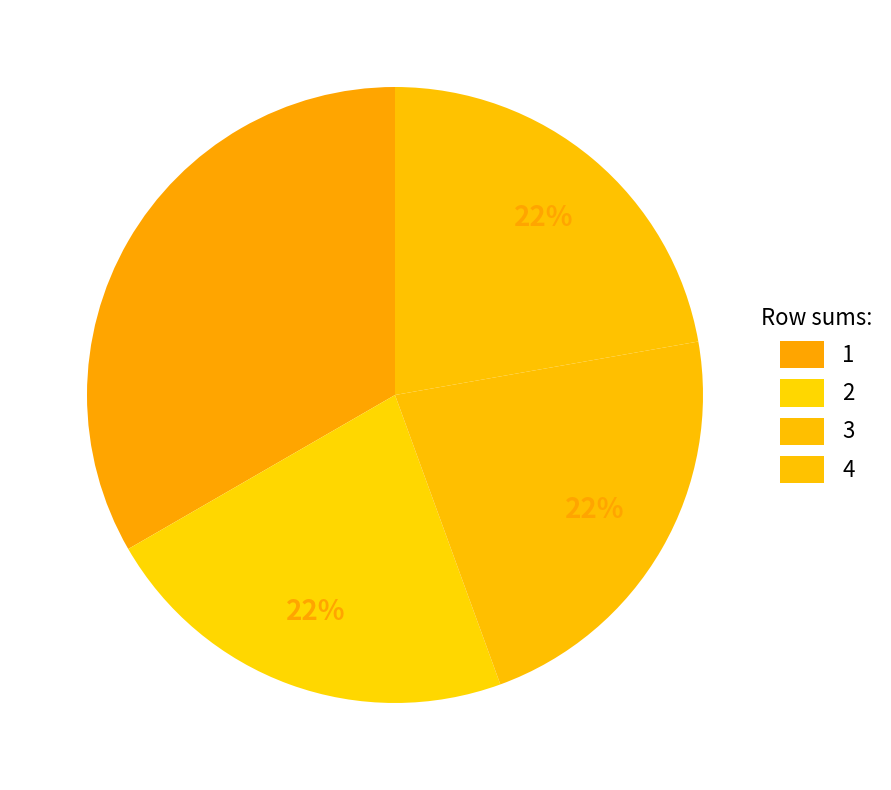

How many slices are in this pie chart?

4